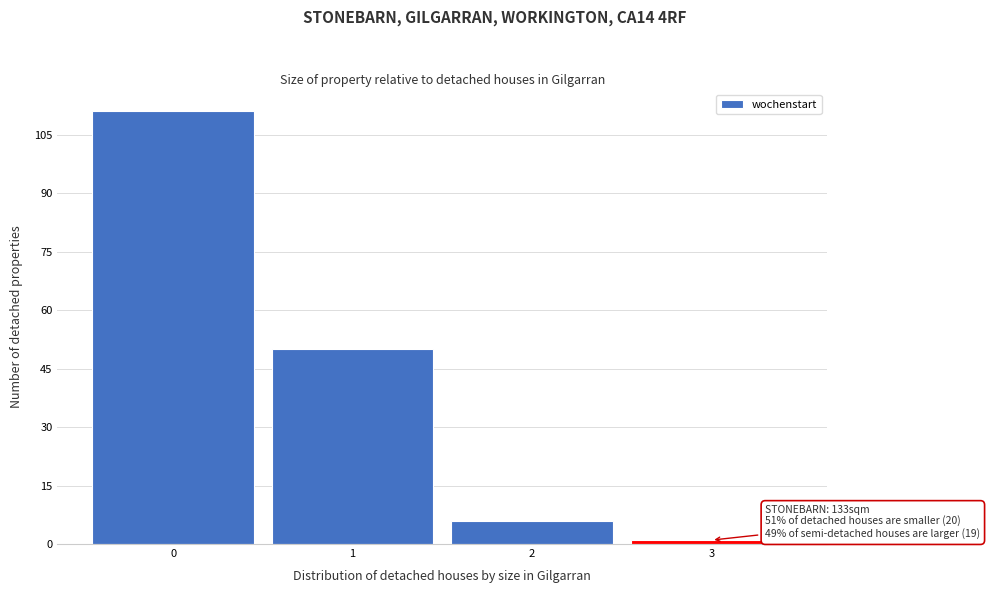

Which range on the x-axis has the tallest bar?

-0.5 to 0.5